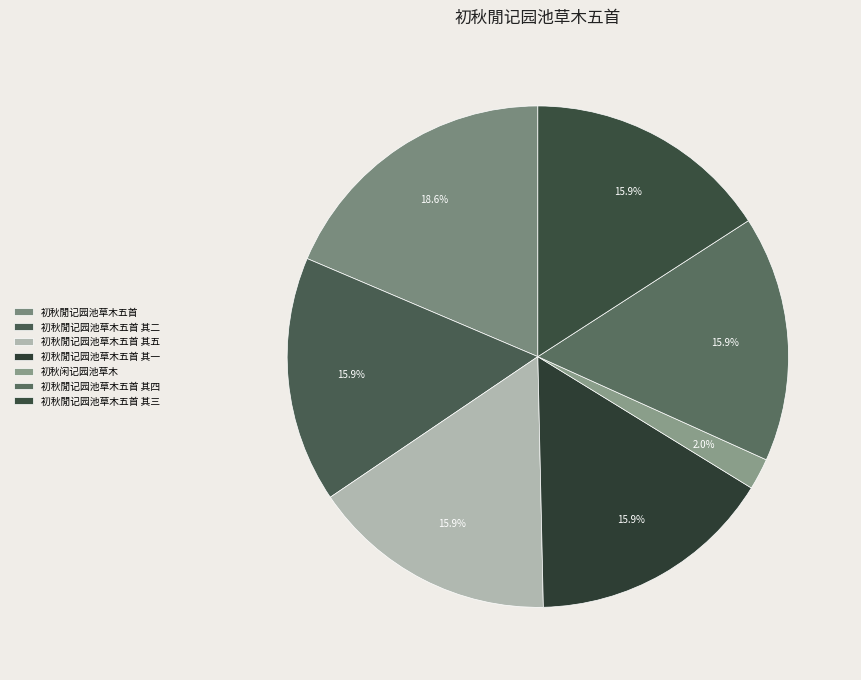

How much of the chart is everything except 初秋閒记园池草木五首 其二?

84.1%